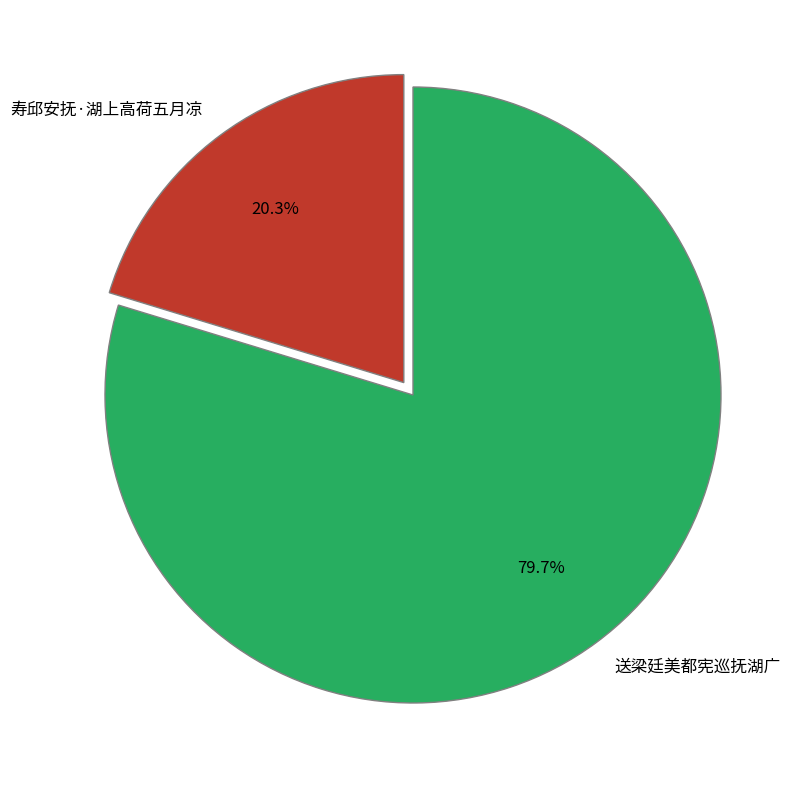

Does 寿邱安抚·湖上高荷五月凉 represent more than half of the total?

No